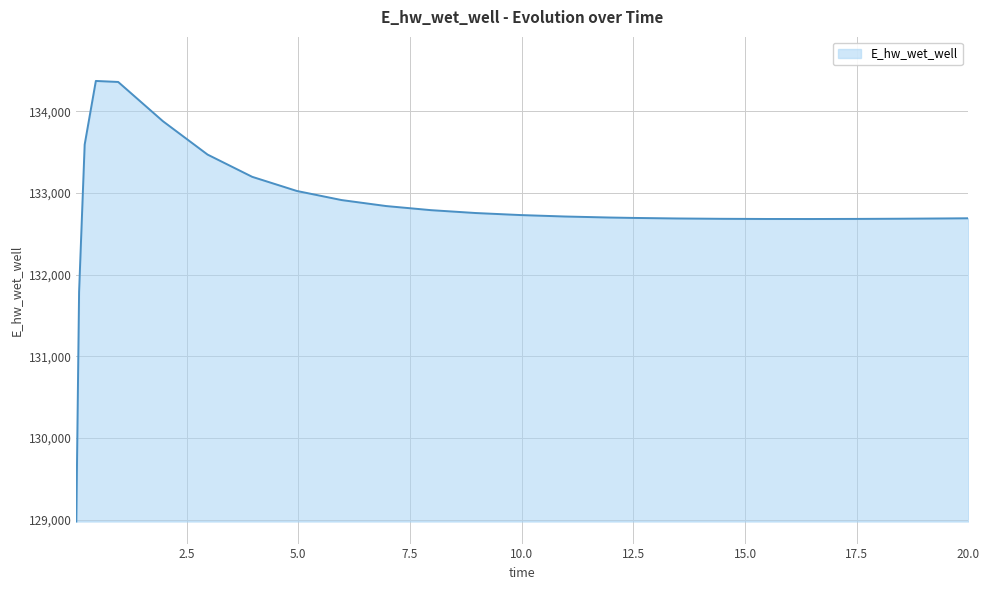

What is the difference between the maximum and minimum values?

5397.6